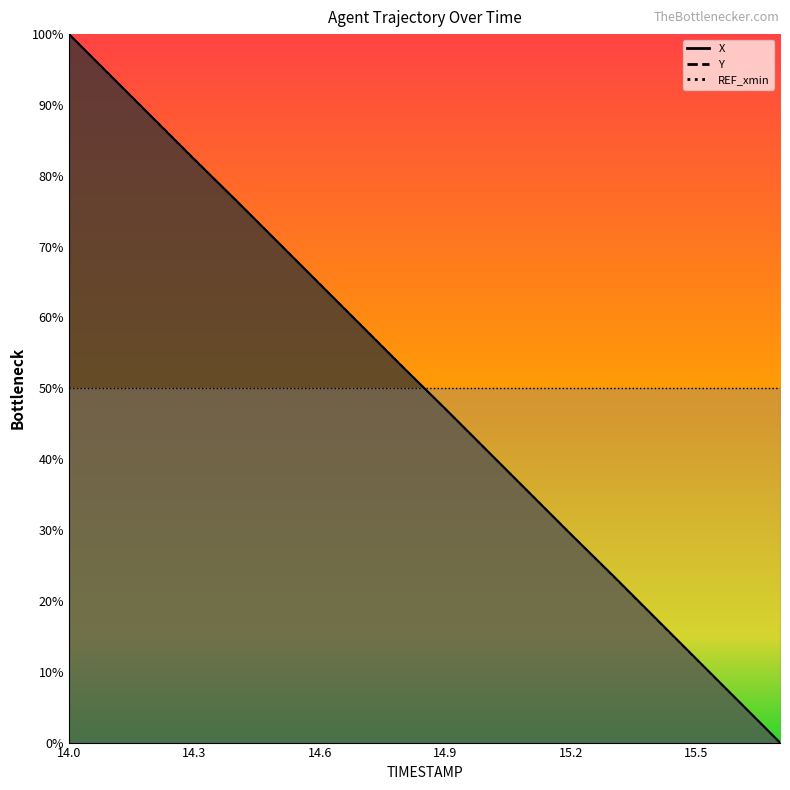

Where is Y nearest to the value 50?

14.9